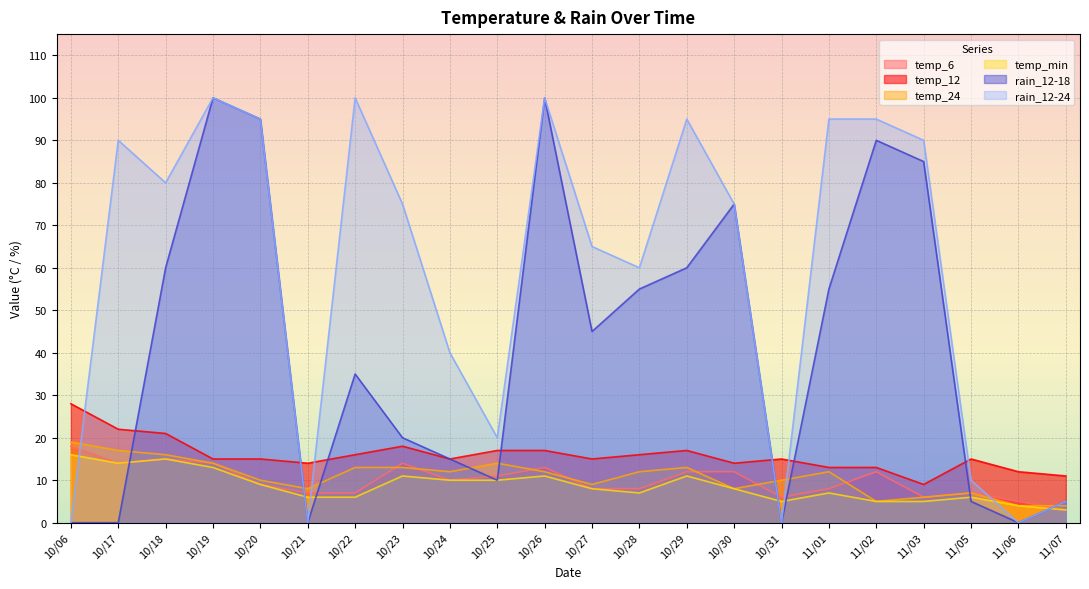

How many data points does each series have?

22